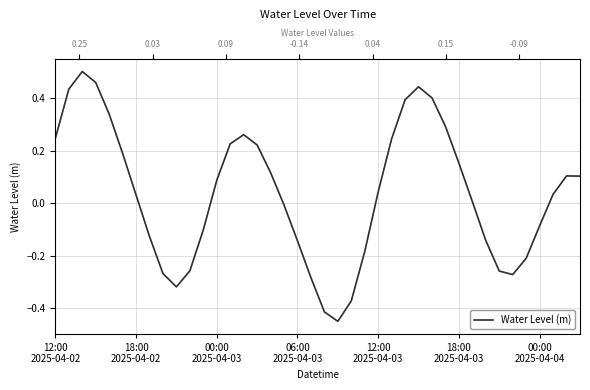

What is the value of the 12th point from the left?

-0.1